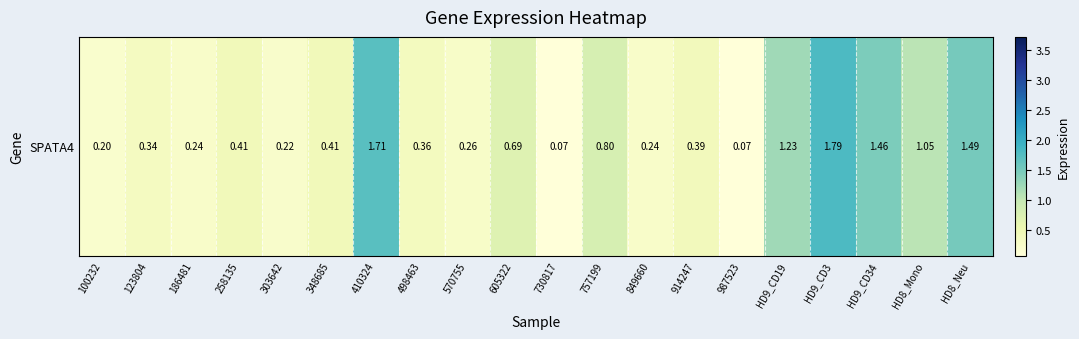

Rank the categories by value from highest to lowest.

HD9_CD3, 410324, HD8_Neu, HD9_CD34, HD9_CD19, HD8_Mono, 757199, 605322, 258135, 348685, 914247, 498463, 123804, 570755, 186481, 849660, 303642, 100232, 730817, 987523